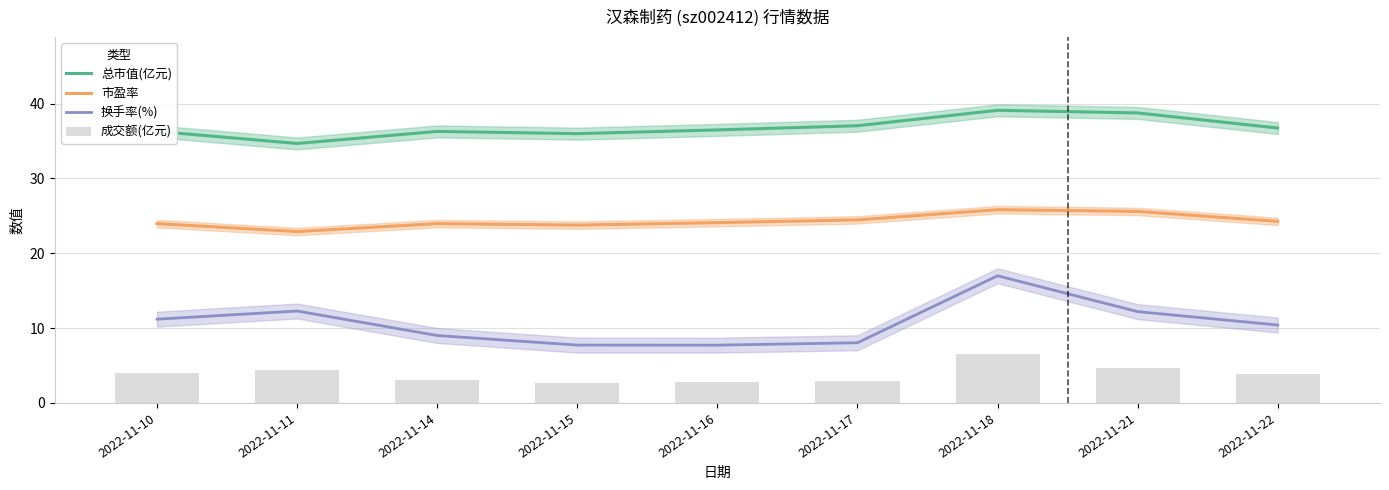

What is the lowest value of the 市盈率 series?

22.9